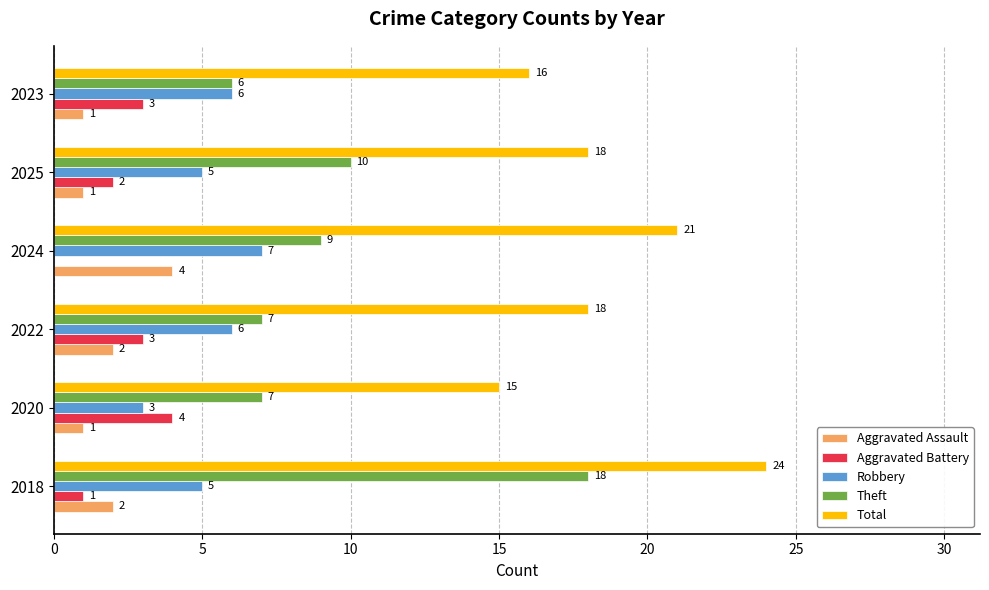

True or false: Aggravated Assault has a value of 2 at 2018.

True